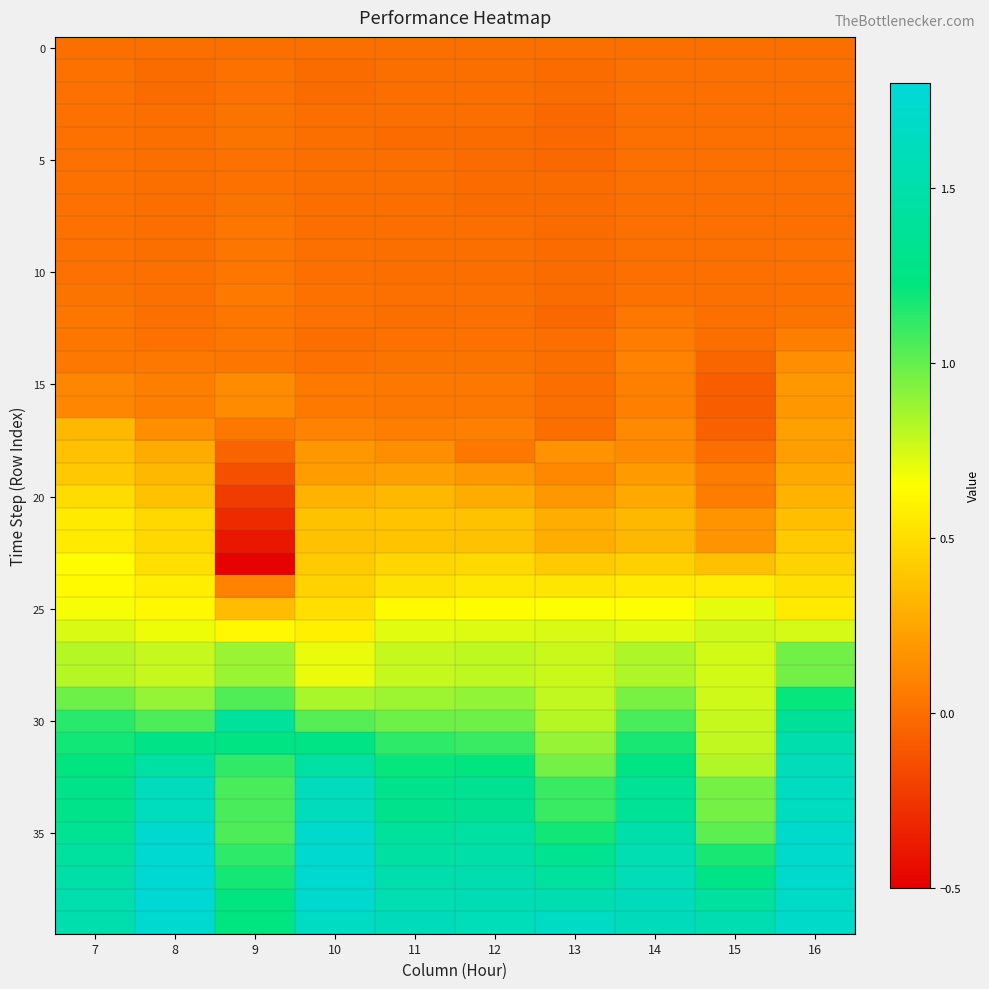

How many series are shown in this chart?

40